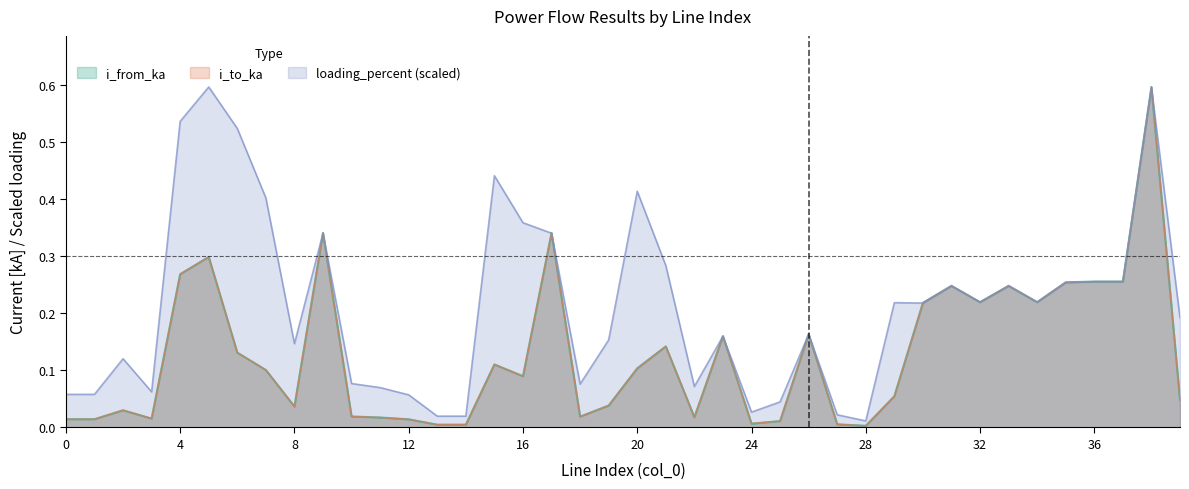

How many intersections are there between loading_percent and i_to_ka?

10